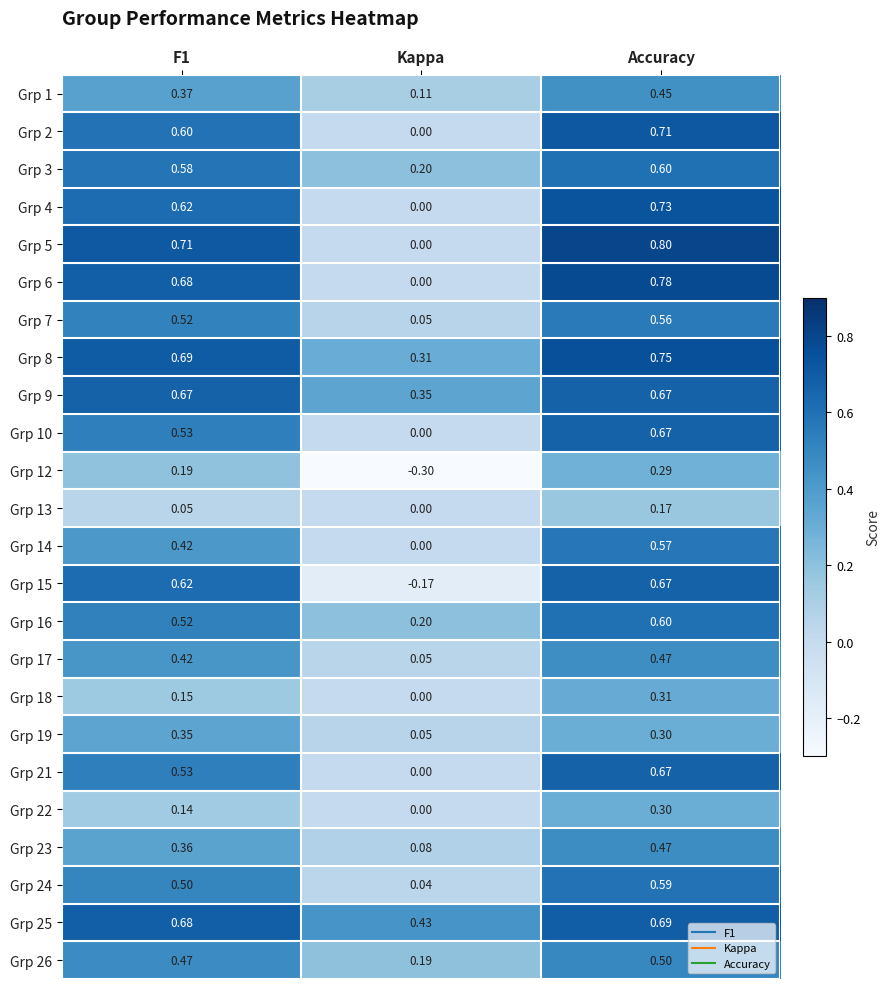

Which label corresponds to the smallest value in the chart?

Kappa